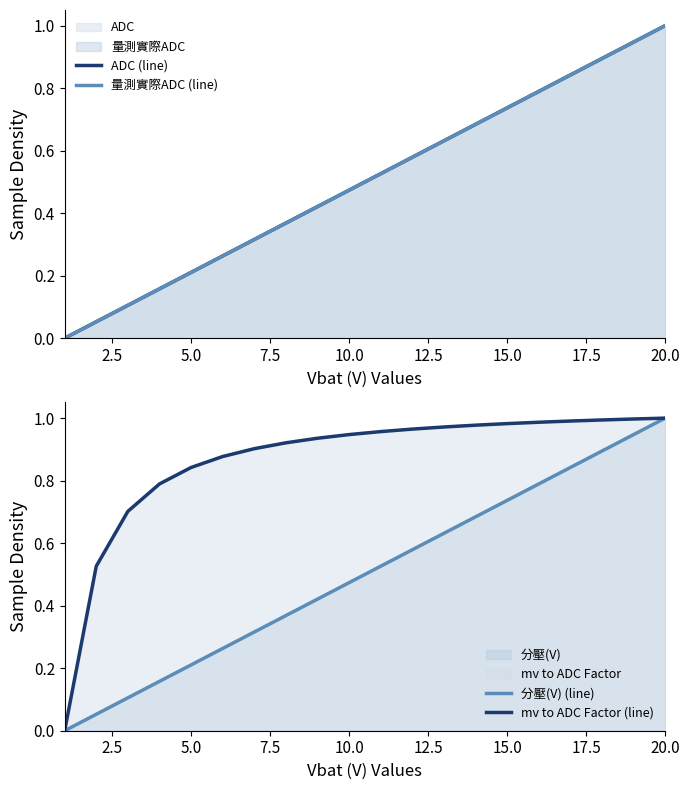

How many lines are shown in the chart?

4